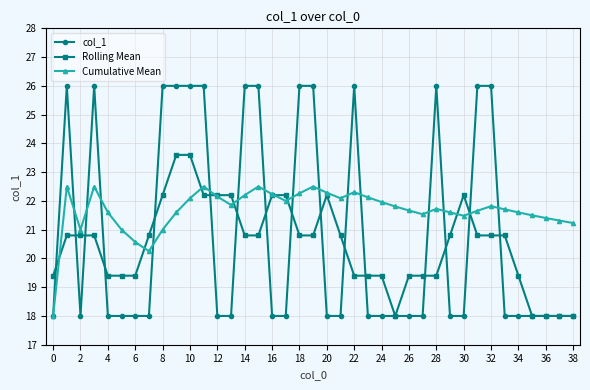

True or false: Cumulative Mean has more than 2 points higher than both neighbors.

True